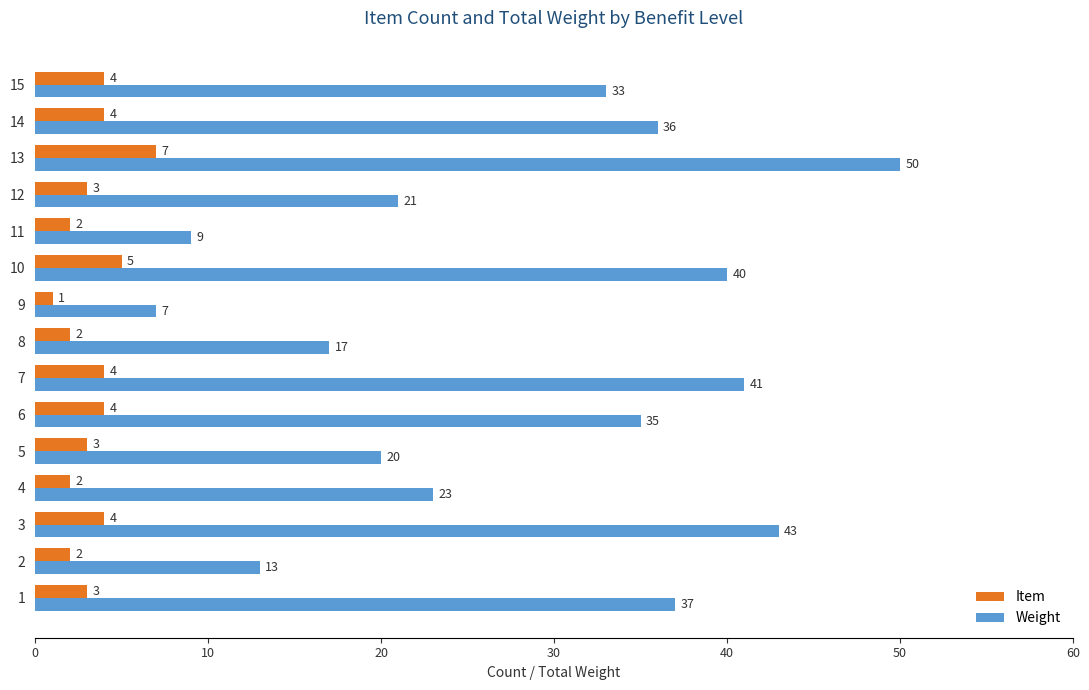

Which label corresponds to the largest value in the chart?

13